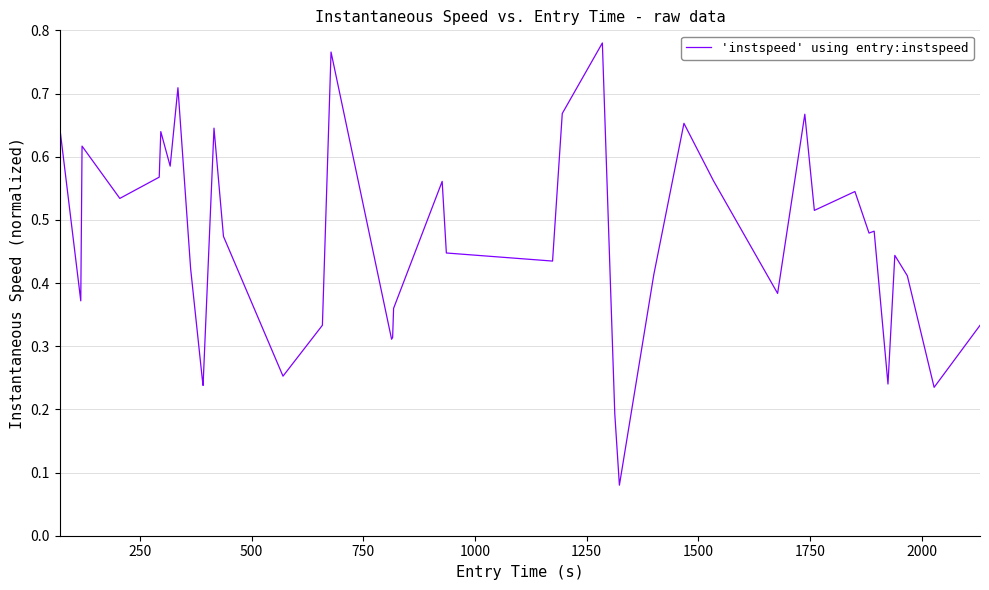

Reading left to right, list all the values displayed in this chart.

0.6	0.4	0.6	0.5	0.6	0.6	0.6	0.7	0.4	0.2	0.2	0.6	0.5	0.3	0.3	0.8	0.3	0.3	0.4	0.6	0.4	0.4	0.7	0.8	0.2	0.1	0.4	0.7	0.6	0.4	0.7	0.5	0.5	0.5	0.5	0.2	0.4	0.4	0.2	0.3